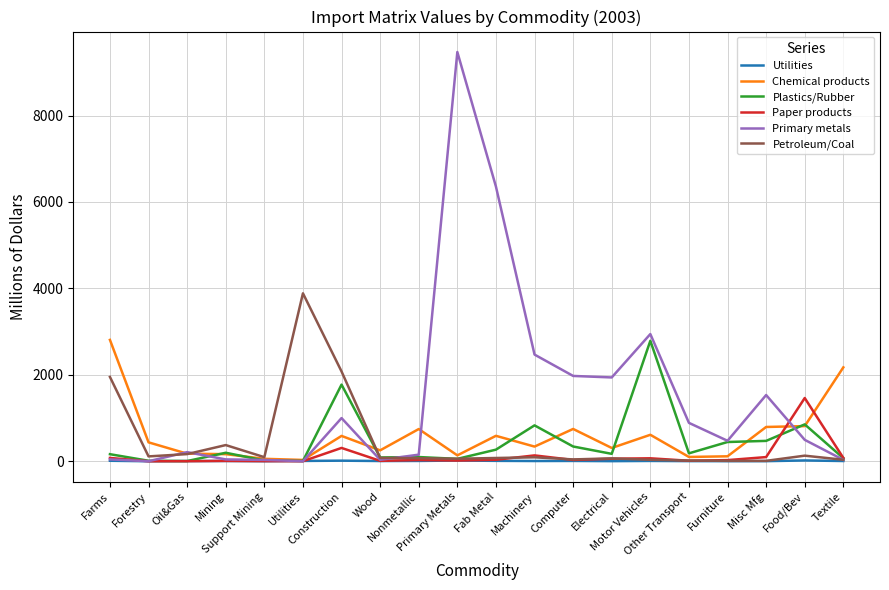

True or false: Petroleum/Coal has more than 1 interior local peaks.

True